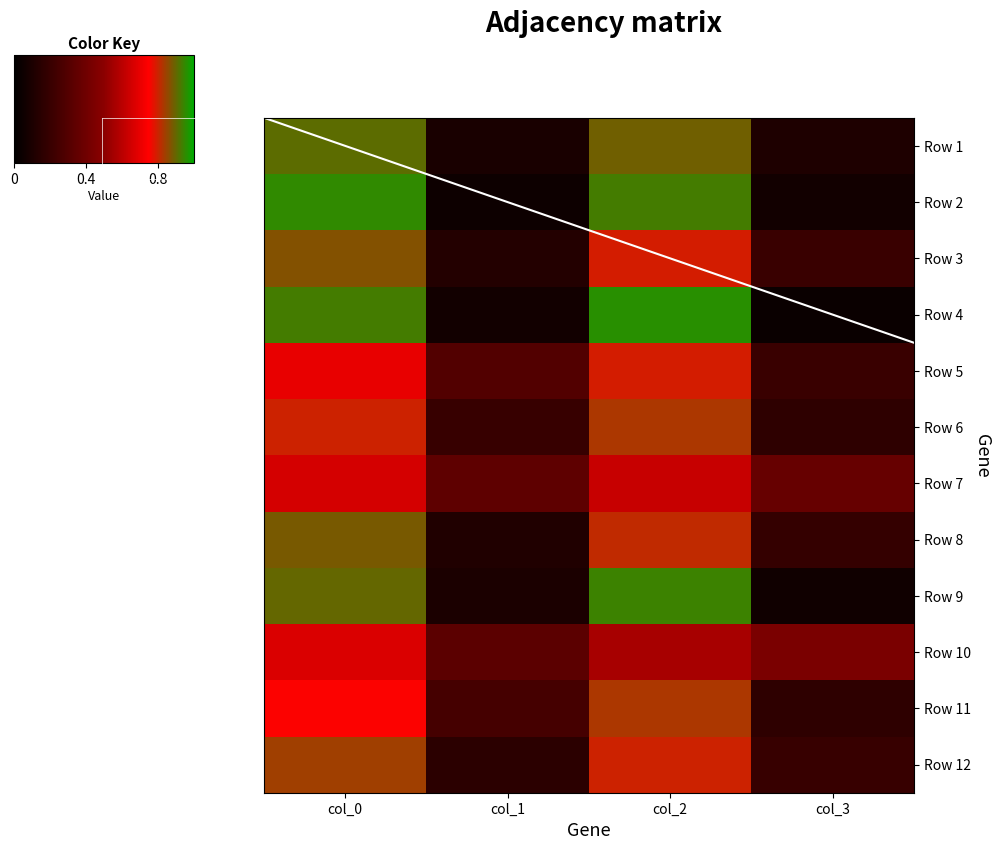

At which category is the sum across all series the highest?

col_0